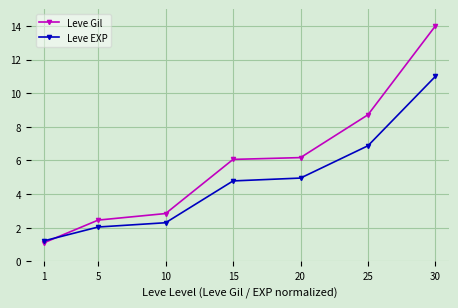

At 20, list the series in order from largest to smallest.

Leve Gil, Leve EXP